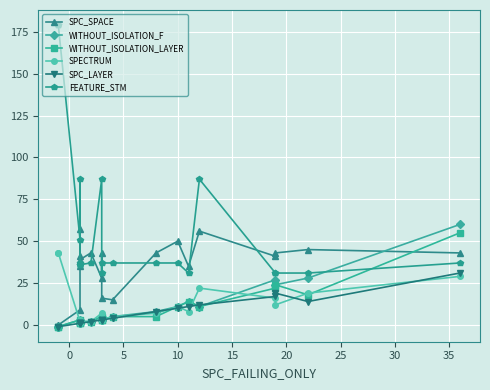

Reading left to right, list all the values displayed in this chart.

SPC_SPACE: 0	0	9	57	41	35	39	43	28	43	16	15	43	50	35	56	41	43	45	43
WITHOUT_ISOLATION_F: -1	-1	3	2	1	1	2	2	5	3	3	5	8	11	14	11	27	24	28	60
WITHOUT_ISOLATION_LAYER: -1	-1	3	2	1	1	2	2	5	3	3	5	5	11	14	11	22	24	18	55
SPECTRUM: 43	43	2	3	1	1	2	2	7	3	3	5	7	11	8	22	16	12	19	29
SPC_LAYER: -1	-1	1	1	1	1	1	2	3	3	3	4	8	10	11	12	17	19	14	31
FEATURE_STM: 179	179	51	87	37	36	36	37	87	31	37	37	37	37	31	87	31	31	31	37